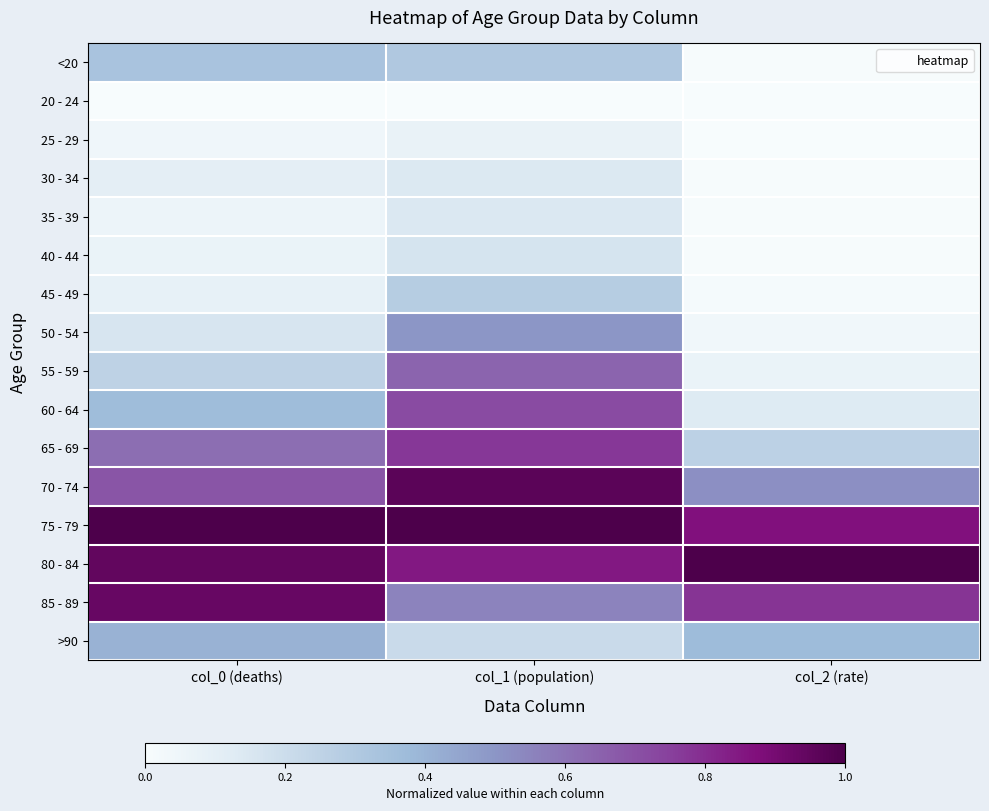

Rank the series by their maximum value, from highest to lowest.

75 - 79, 80 - 84, 70 - 74, 85 - 89, 65 - 69, 60 - 64, 55 - 59, 50 - 54, >90, <20, 45 - 49, 40 - 44, 35 - 39, 30 - 34, 25 - 29, 20 - 24